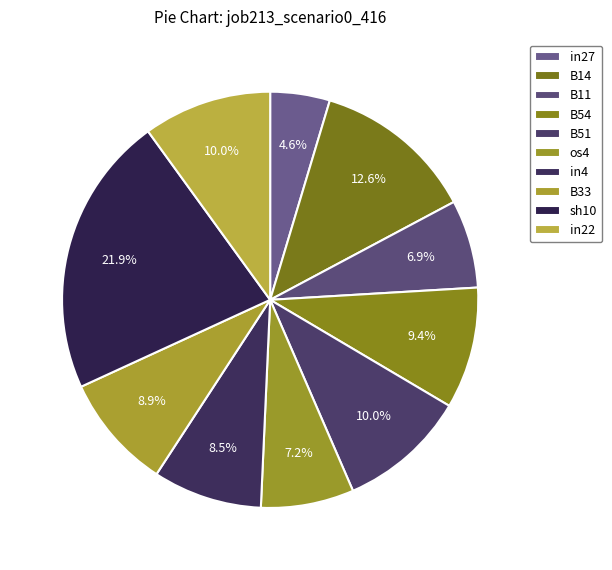

How many segments does this pie chart have?

10